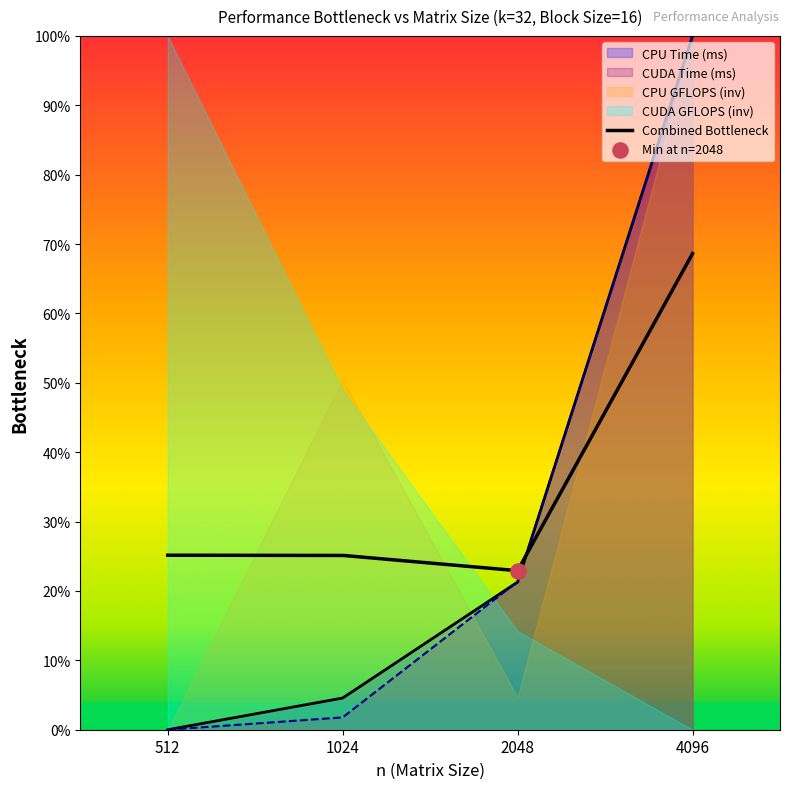

Which series has the largest total across all categories?

CPU Time (ms)